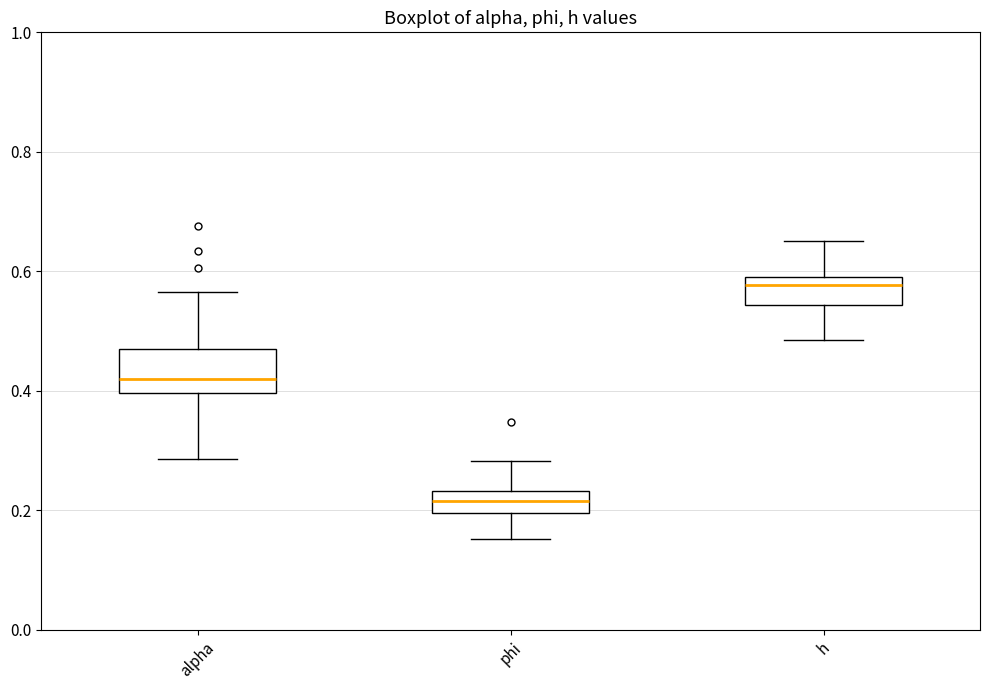

Which box has the lowest median line?

phi